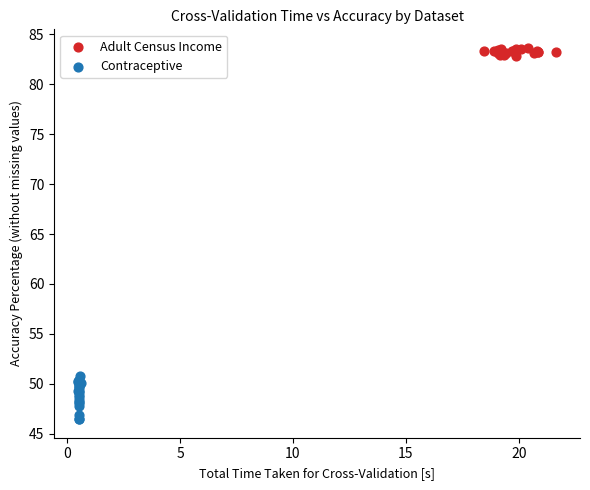

Which series has the largest Y range (max minus min)?

Contraceptive